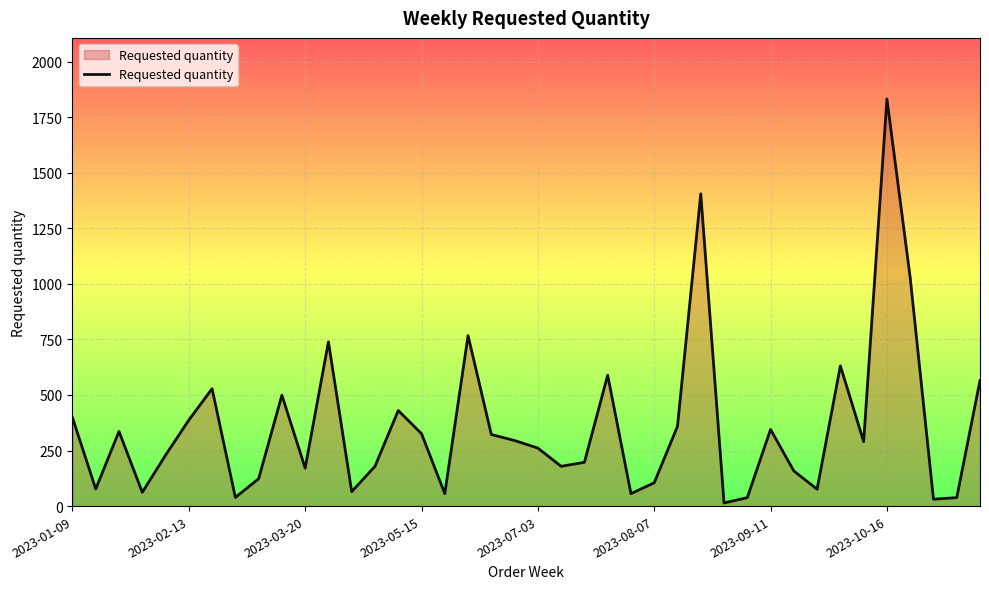

What is the greatest value displayed?

1832